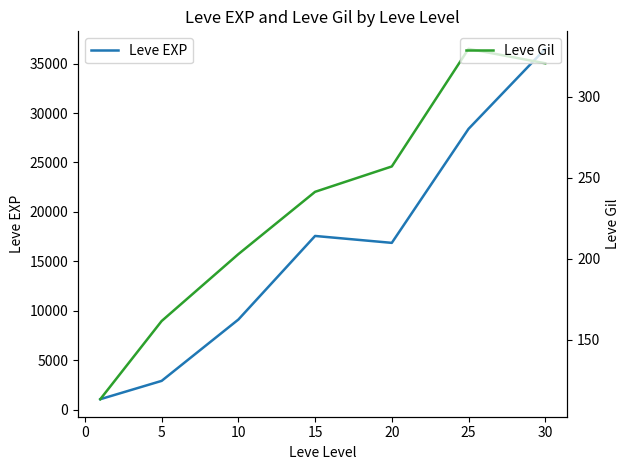

At which label is Leve EXP closest to 18770?

15